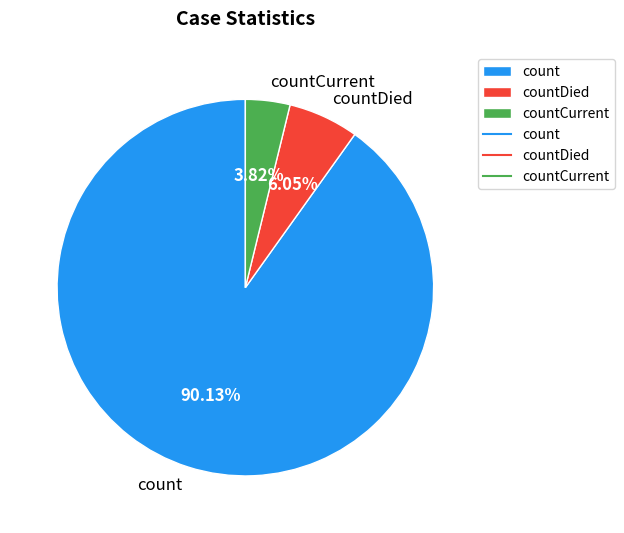

How many slices are in this pie chart?

3